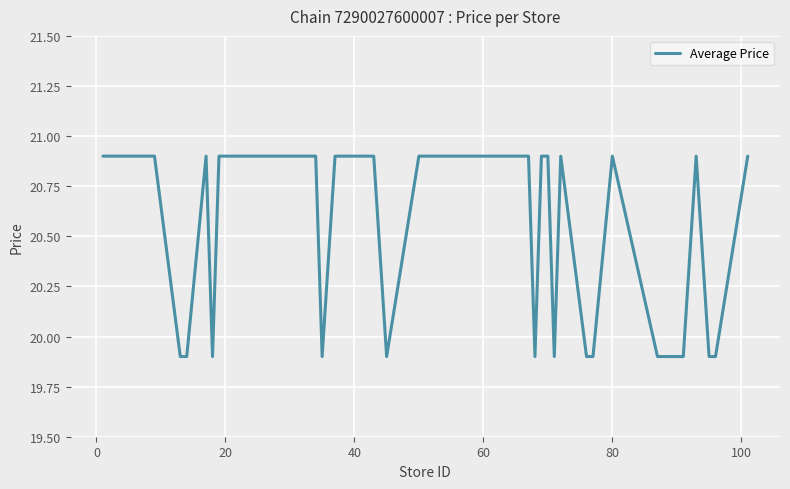

What is the greatest value displayed?

20.9